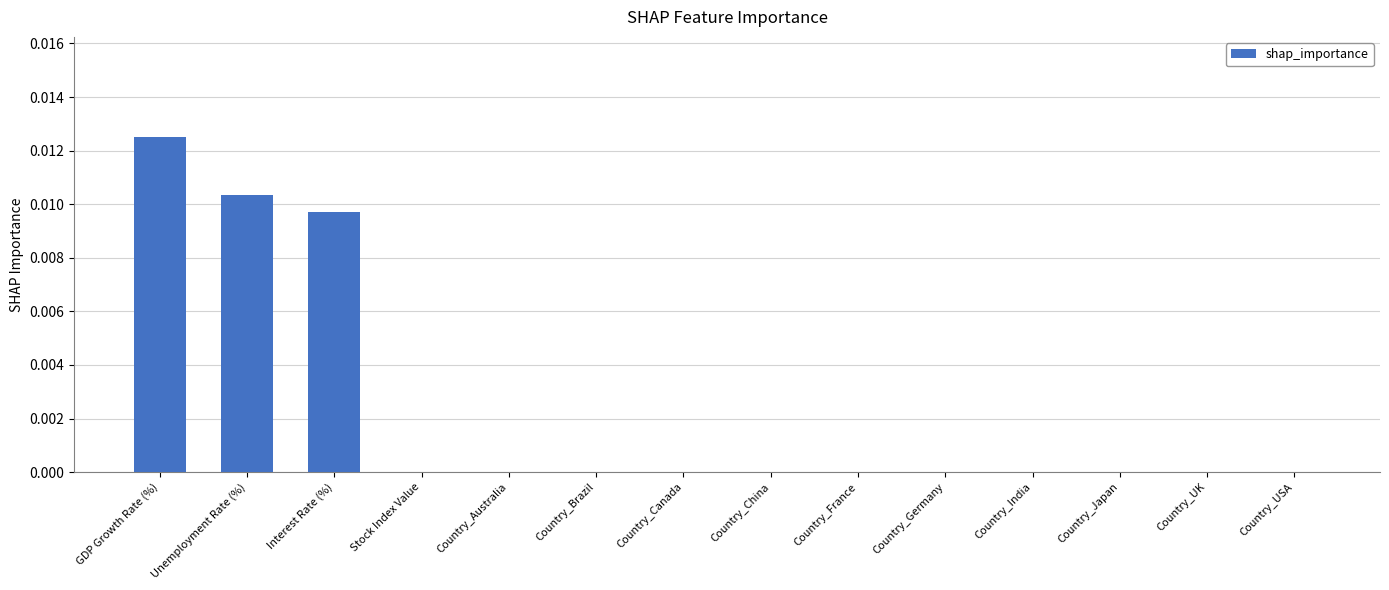

Count the number of categories in the chart.

14